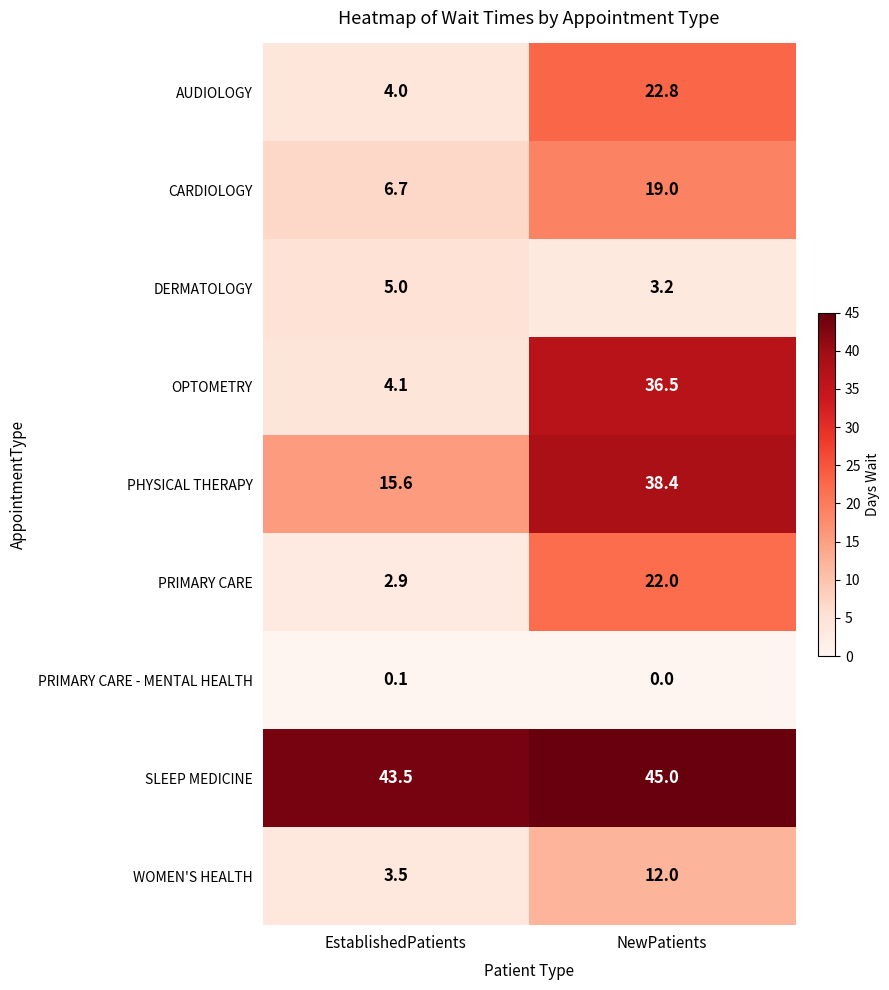

Reading left to right, transcribe all the data shown in this chart.

AUDIOLOGY: 4.0	22.8
CARDIOLOGY: 6.7	19.0
DERMATOLOGY: 5.0	3.2
OPTOMETRY: 4.1	36.5
PHYSICAL THERAPY: 15.6	38.4
PRIMARY CARE: 2.9	22.0
PRIMARY CARE - MENTAL HEALTH: 0.1	0.0
SLEEP MEDICINE: 43.5	45.0
WOMEN'S HEALTH: 3.5	12.0